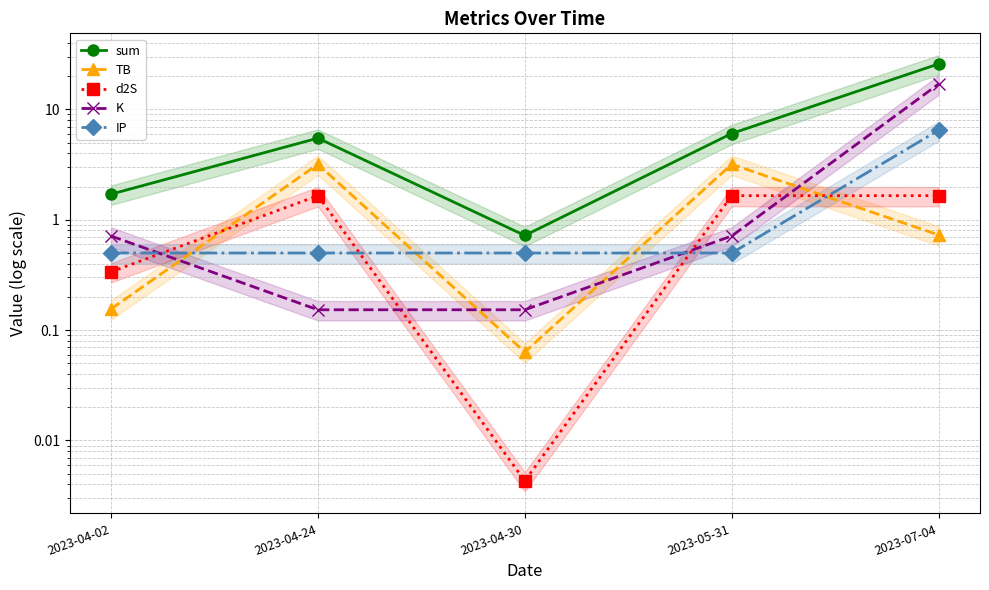

Is it true that K equals 0.2 at 2023-04-02?

False